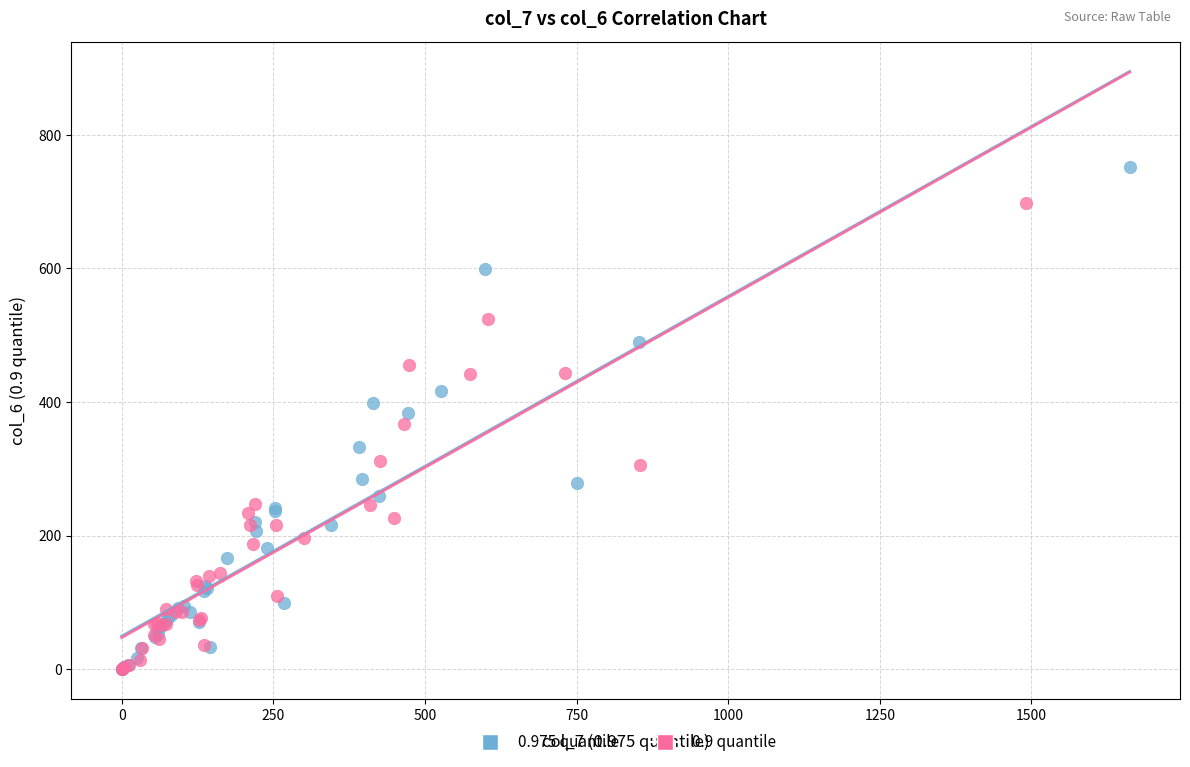

What are all the series names shown in the legend?

0.975 quantile, 0.9 quantile